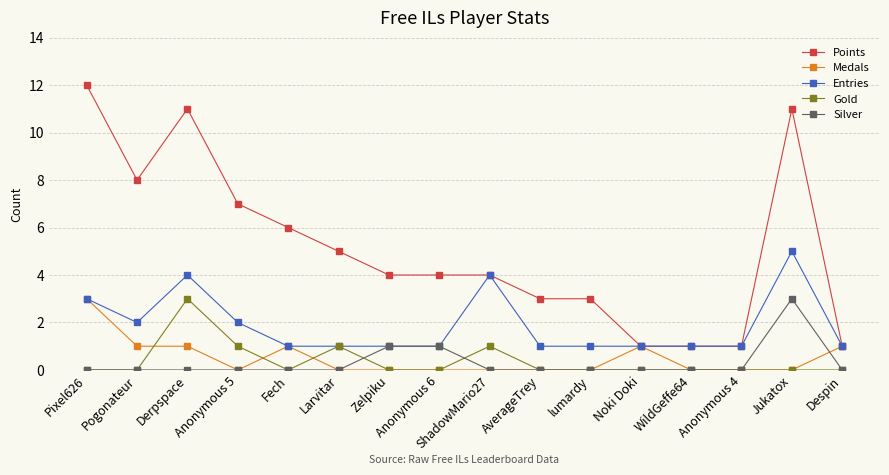

Is the value of Entries at Jukatox greater than the value of Silver at AverageTrey?

Yes